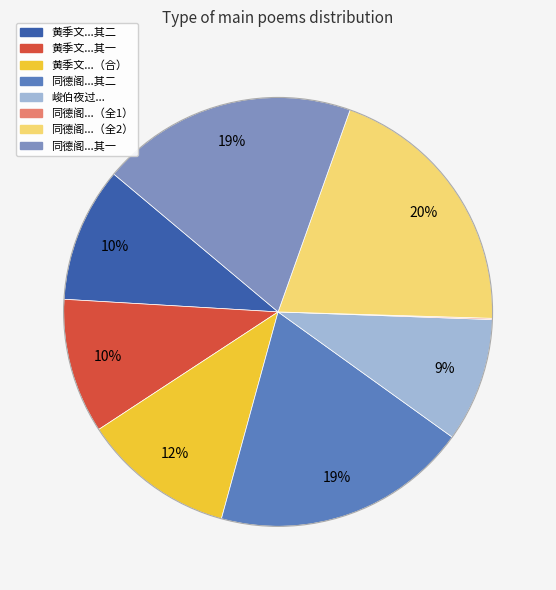

Is the sum of 黄季文...其二 and 峻伯夜过... greater than half?

No